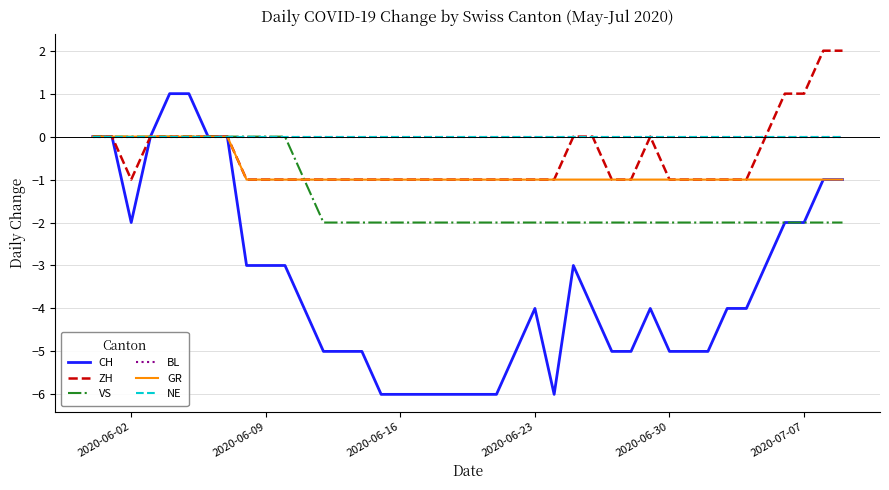

Which series has the largest range (max minus min)?

CH